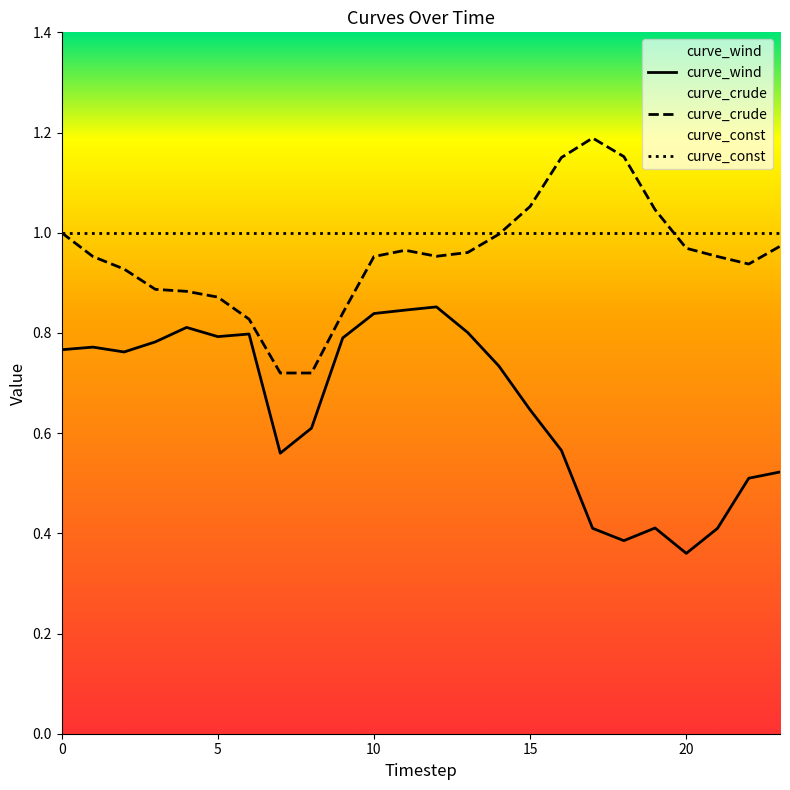

What is the spread (max minus min) of values at 3?

0.1